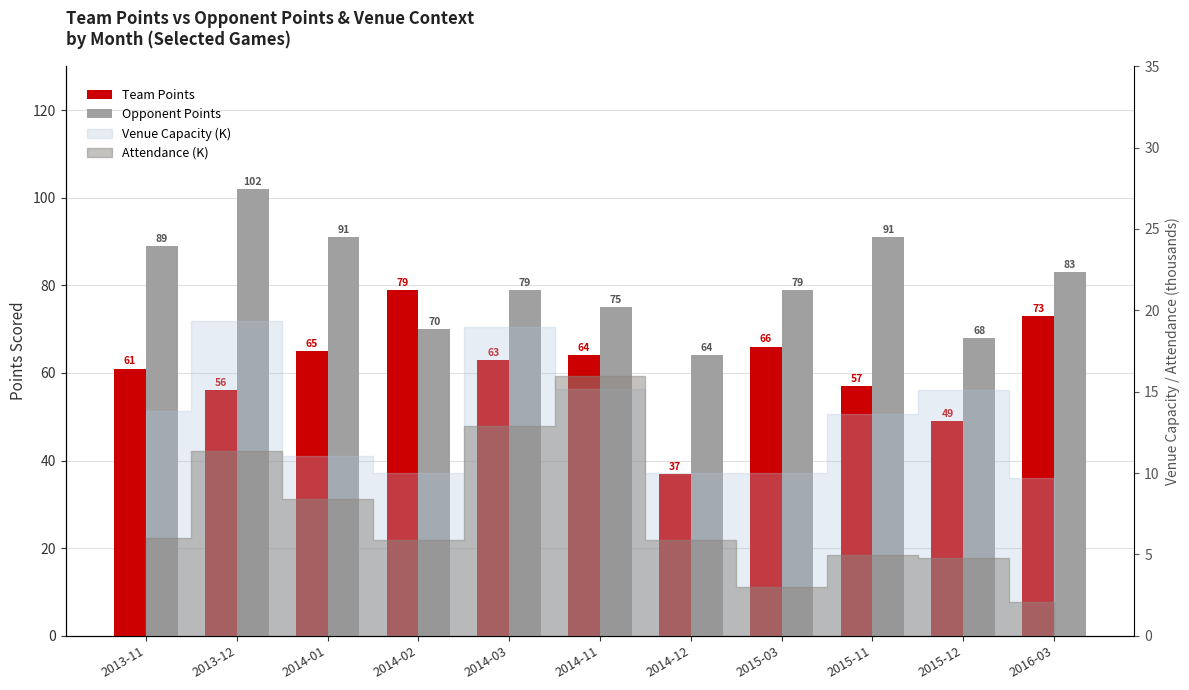

What is the average value of the Opponent Points series?

81